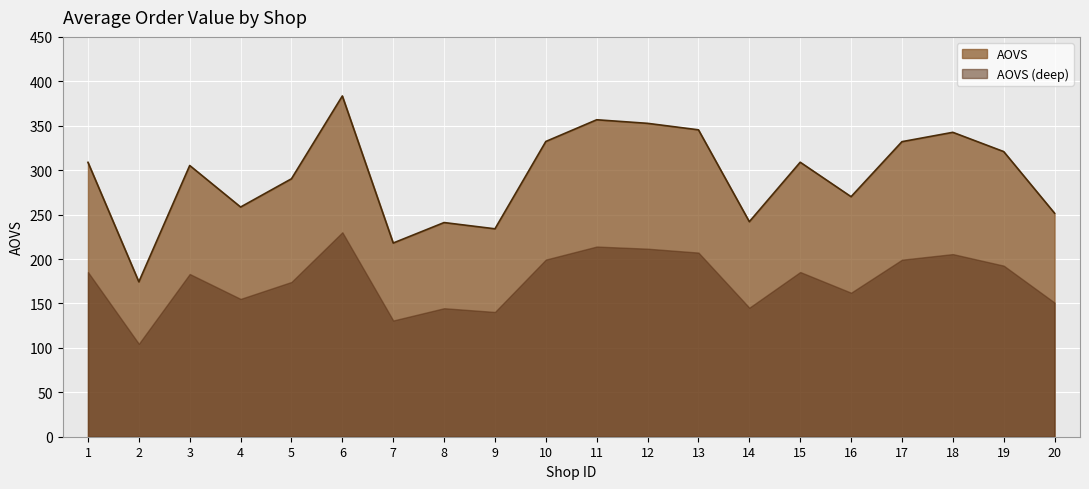

The chart shows a value of 342.6 at 18. True or false?

True